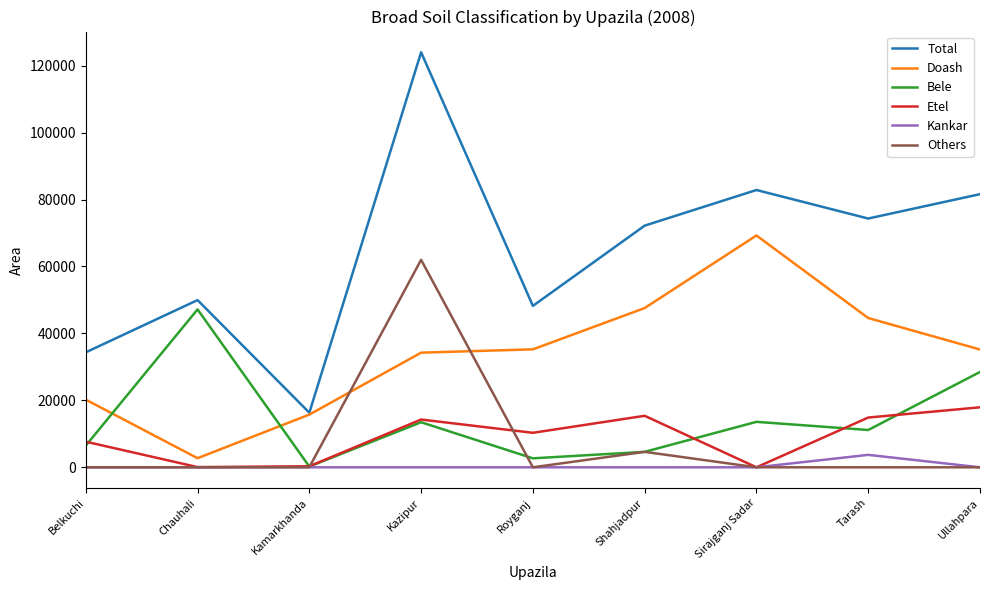

Which category has the highest value across all series?

Kazipur